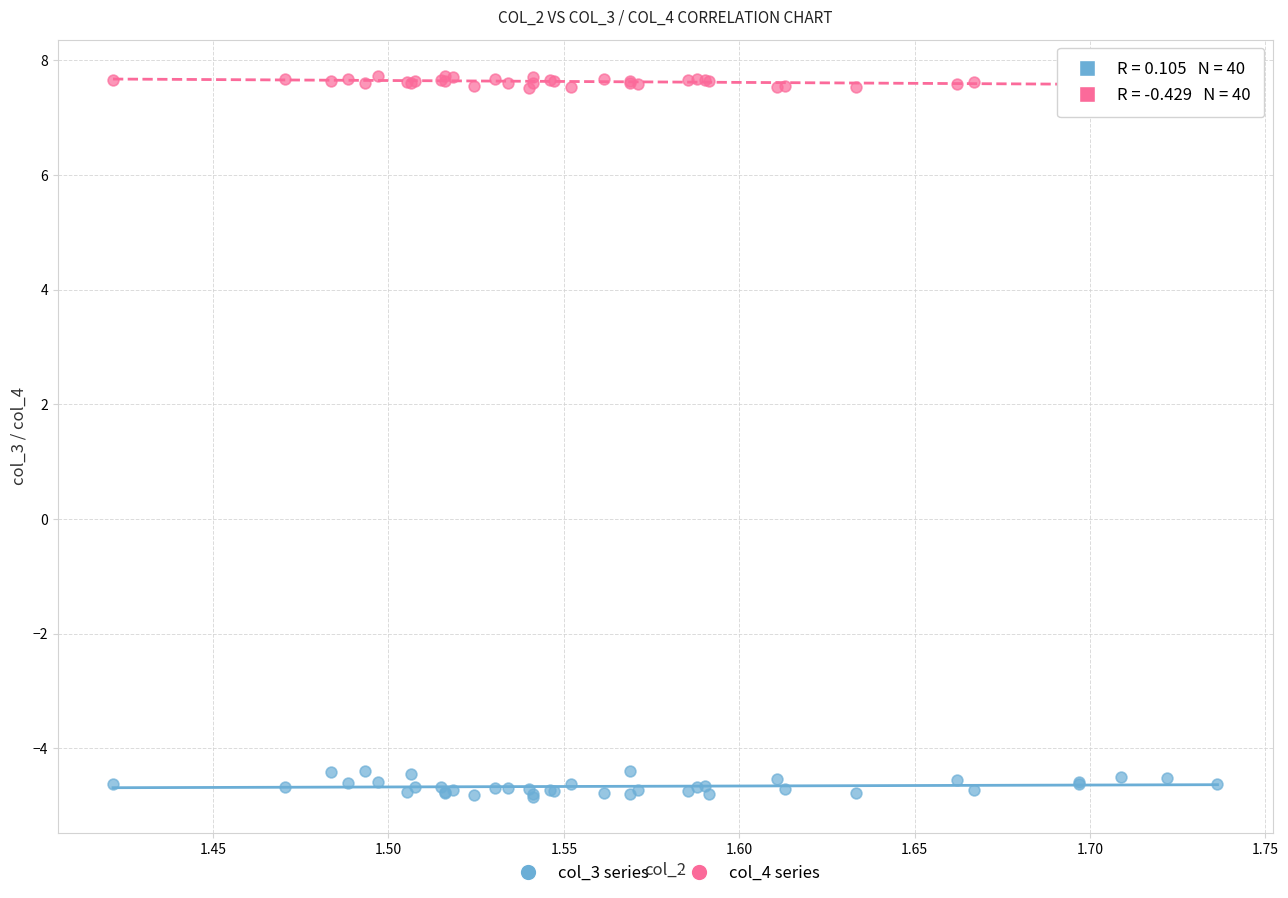

Which series contains the highest Y value?

col_4 series